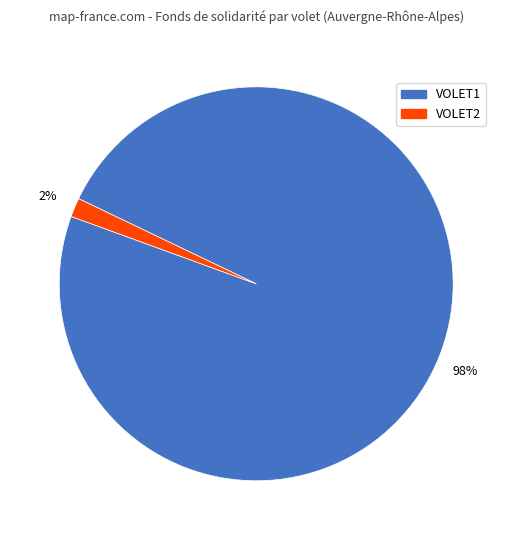

Is there any slice that represents more than half of the pie?

Yes